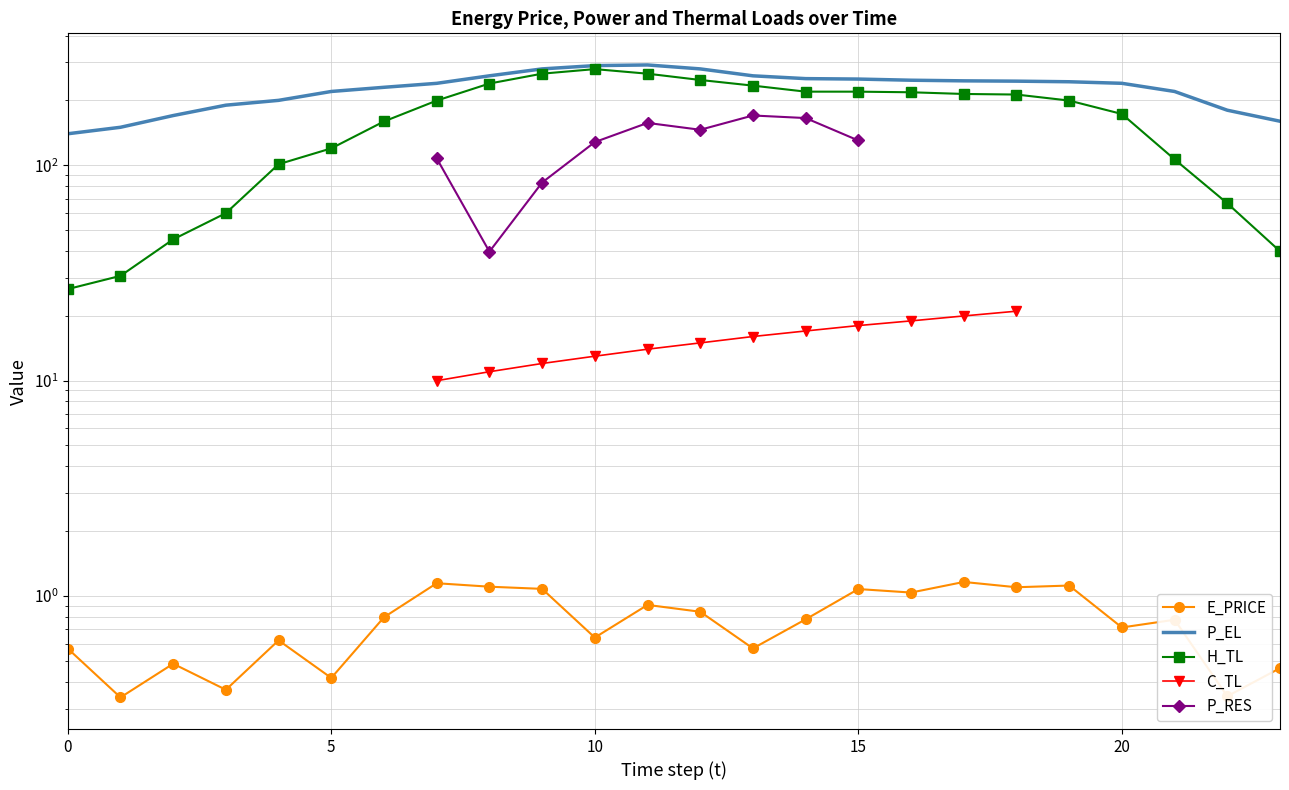

What is the greatest value displayed?

292.0